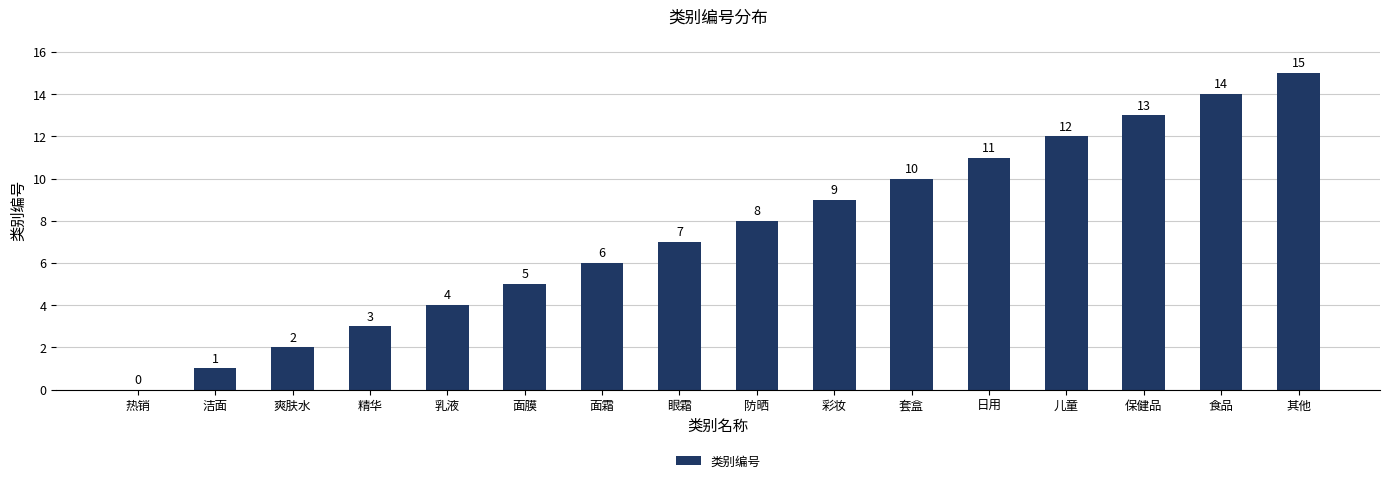

Count the number of data series in this chart.

1